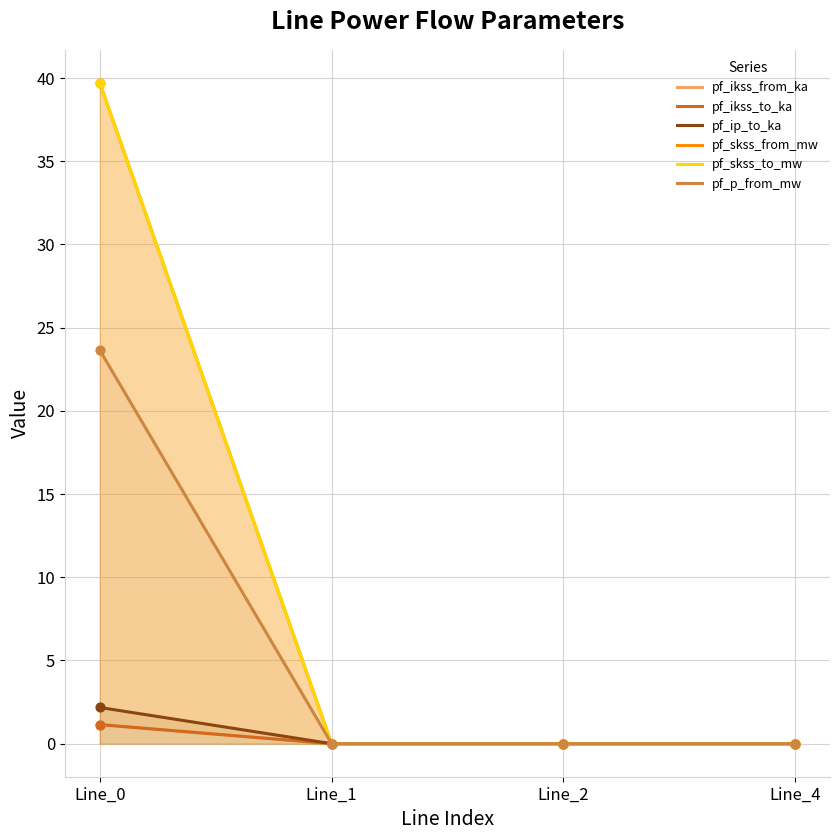

At which category is the sum across all series the highest?

Line_0